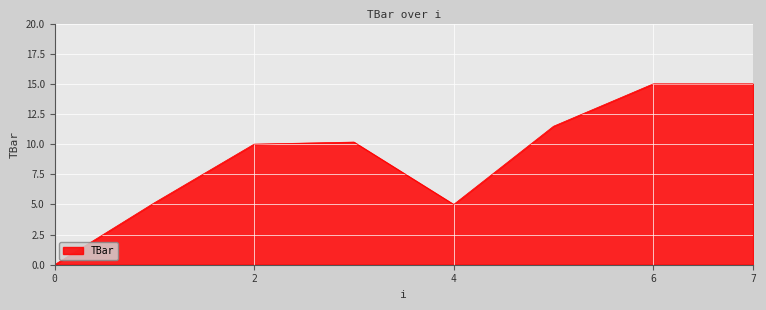

True or false: there are more than 0 points higher than both neighbors.

True